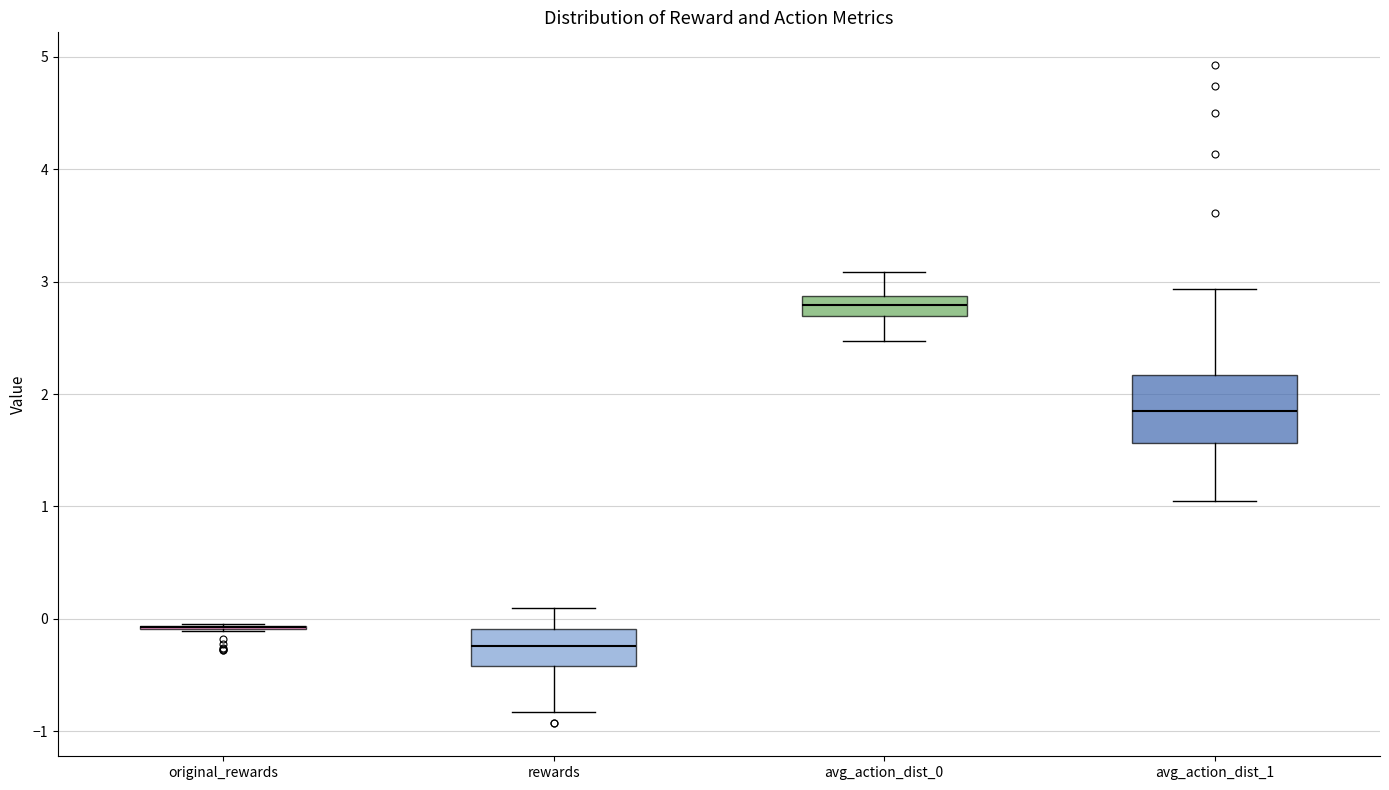

Which box is the tallest, from its lower edge to its upper edge?

avg_action_dist_1